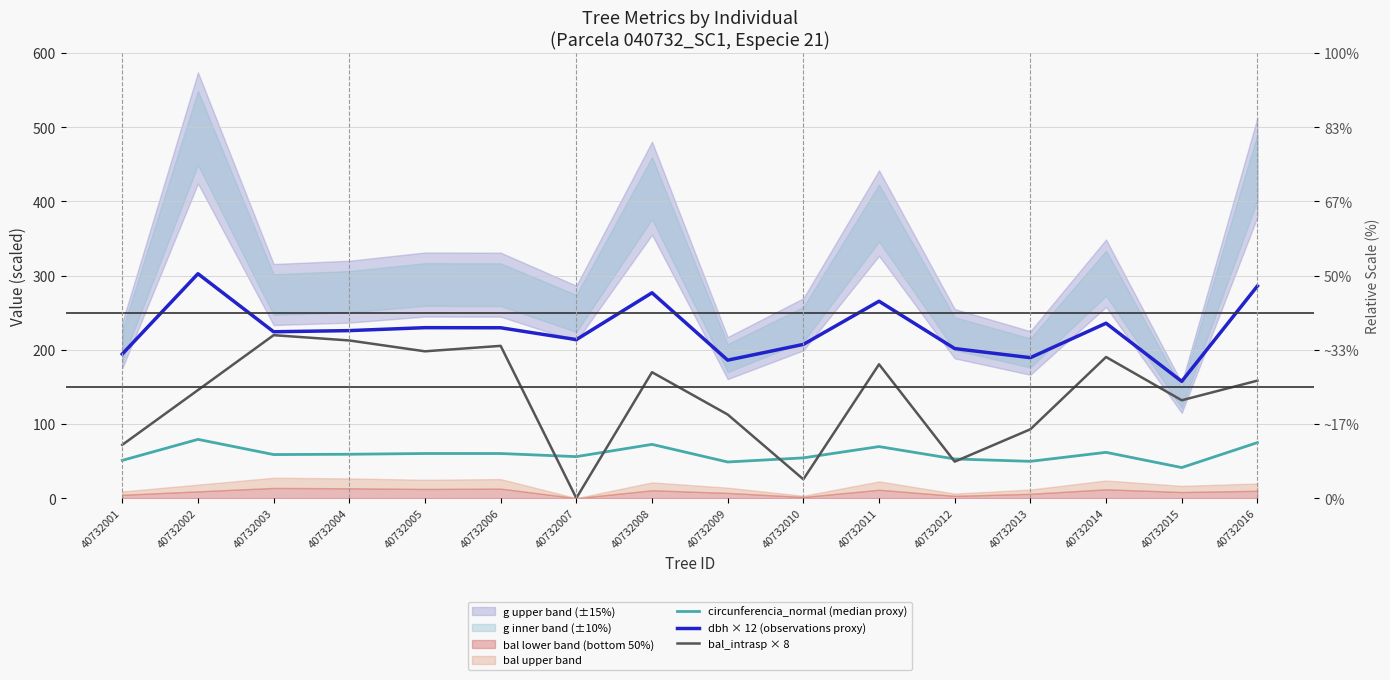

What is the sum of the dbh × 12 (observations proxy) values at 40732010 and 40732016?

493.2